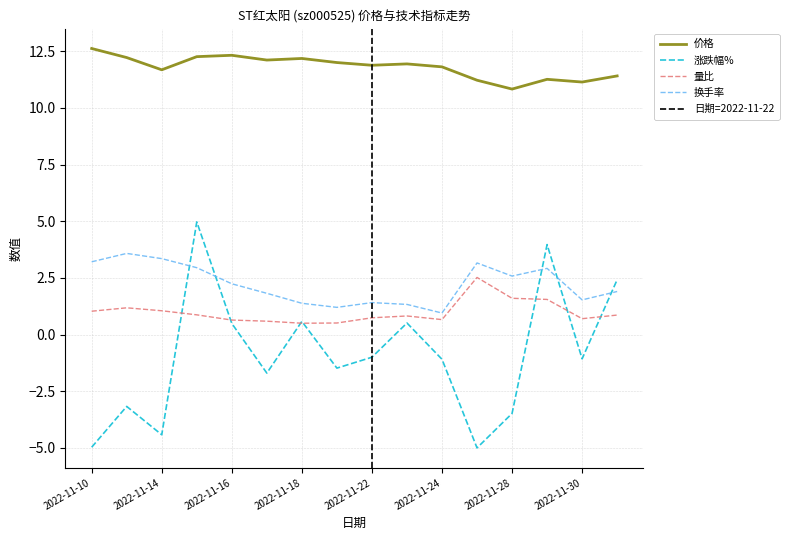

At how many categories does at least one series exceed -2?

16